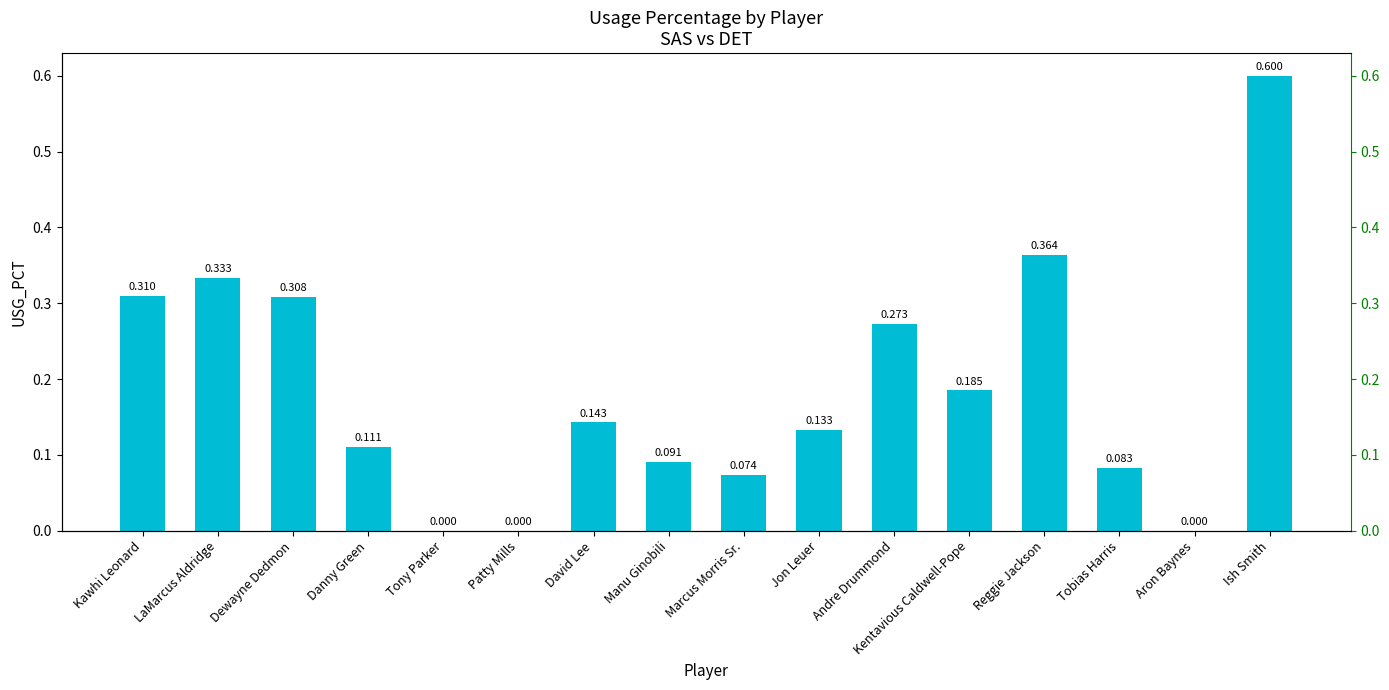

The value at Marcus Morris Sr. is 0.1. True or false?

True